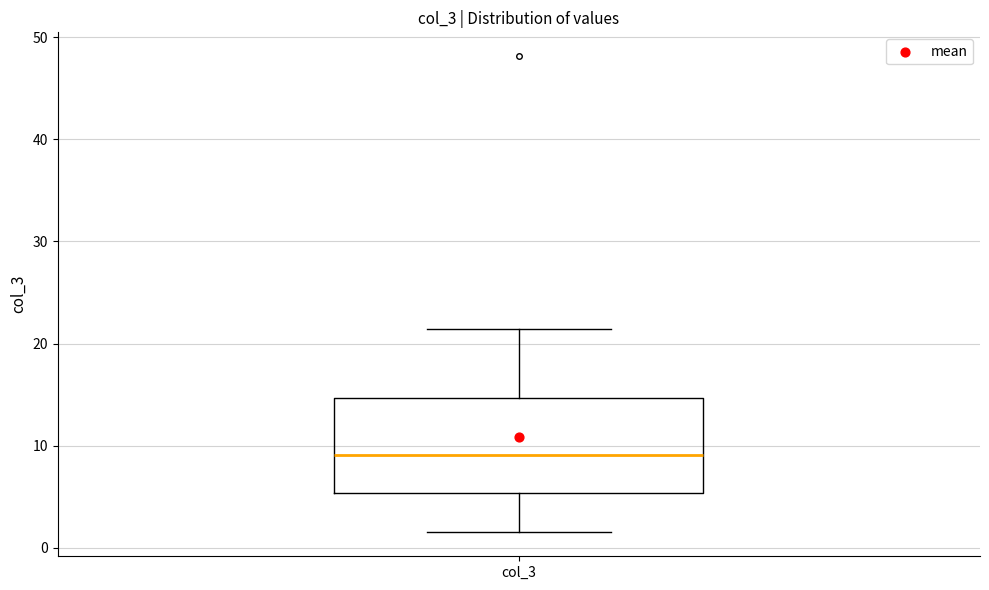

Where does the lower whisker of the box for col_3 end on the y-axis? The values are not printed on the chart, so give them approximately, as read against the axis.

2